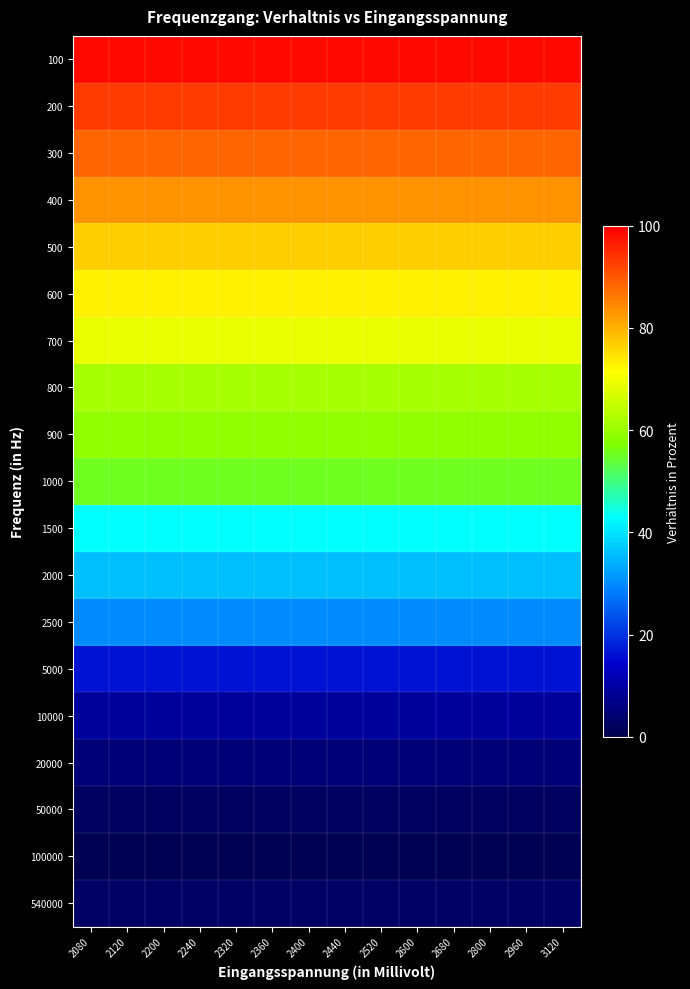

Reading right to left, what are all the values shown in this chart?

100: 3120=98.7	2960=98.7	2800=98.7	2680=98.7	2600=98.7	2520=98.7	2440=98.7	2400=98.7	2360=98.7	2320=98.7	2240=98.7	2200=98.7	2120=98.7	2080=98.7
200: 3120=93.2	2960=93.2	2800=93.2	2680=93.2	2600=93.2	2520=93.2	2440=93.2	2400=93.2	2360=93.2	2320=93.2	2240=93.2	2200=93.2	2120=93.2	2080=93.2
300: 3120=88.6	2960=88.6	2800=88.6	2680=88.6	2600=88.6	2520=88.6	2440=88.6	2400=88.6	2360=88.6	2320=88.6	2240=88.6	2200=88.6	2120=88.6	2080=88.6
400: 3120=83.6	2960=83.6	2800=83.6	2680=83.6	2600=83.6	2520=83.6	2440=83.6	2400=83.6	2360=83.6	2320=83.6	2240=83.6	2200=83.6	2120=83.6	2080=83.6
500: 3120=76.9	2960=76.9	2800=76.9	2680=76.9	2600=76.9	2520=76.9	2440=76.9	2400=76.9	2360=76.9	2320=76.9	2240=76.9	2200=76.9	2120=76.9	2080=76.9
600: 3120=73.0	2960=73.0	2800=73.0	2680=73.0	2600=73.0	2520=73.0	2440=73.0	2400=73.0	2360=73.0	2320=73.0	2240=73.0	2200=73.0	2120=73.0	2080=73.0
700: 3120=68.9	2960=68.9	2800=68.9	2680=68.9	2600=68.9	2520=68.9	2440=68.9	2400=68.9	2360=68.9	2320=68.9	2240=68.9	2200=68.9	2120=68.9	2080=68.9
800: 3120=61.7	2960=61.7	2800=61.7	2680=61.7	2600=61.7	2520=61.7	2440=61.7	2400=61.7	2360=61.7	2320=61.7	2240=61.7	2200=61.7	2120=61.7	2080=61.7
900: 3120=59.3	2960=59.3	2800=59.3	2680=59.3	2600=59.3	2520=59.3	2440=59.3	2400=59.3	2360=59.3	2320=59.3	2240=59.3	2200=59.3	2120=59.3	2080=59.3
1000: 3120=55.2	2960=55.2	2800=55.2	2680=55.2	2600=55.2	2520=55.2	2440=55.2	2400=55.2	2360=55.2	2320=55.2	2240=55.2	2200=55.2	2120=55.2	2080=55.2
1500: 3120=42.9	2960=42.9	2800=42.9	2680=42.9	2600=42.9	2520=42.9	2440=42.9	2400=42.9	2360=42.9	2320=42.9	2240=42.9	2200=42.9	2120=42.9	2080=42.9
2000: 3120=35.7	2960=35.7	2800=35.7	2680=35.7	2600=35.7	2520=35.7	2440=35.7	2400=35.7	2360=35.7	2320=35.7	2240=35.7	2200=35.7	2120=35.7	2080=35.7
2500: 3120=30.0	2960=30.0	2800=30.0	2680=30.0	2600=30.0	2520=30.0	2440=30.0	2400=30.0	2360=30.0	2320=30.0	2240=30.0	2200=30.0	2120=30.0	2080=30.0
5000: 3120=16.6	2960=16.6	2800=16.6	2680=16.6	2600=16.6	2520=16.6	2440=16.6	2400=16.6	2360=16.6	2320=16.6	2240=16.6	2200=16.6	2120=16.6	2080=16.6
10000: 3120=9.1	2960=9.1	2800=9.1	2680=9.1	2600=9.1	2520=9.1	2440=9.1	2400=9.1	2360=9.1	2320=9.1	2240=9.1	2200=9.1	2120=9.1	2080=9.1
20000: 3120=4.9	2960=4.9	2800=4.9	2680=4.9	2600=4.9	2520=4.9	2440=4.9	2400=4.9	2360=4.9	2320=4.9	2240=4.9	2200=4.9	2120=4.9	2080=4.9
50000: 3120=2.0	2960=2.0	2800=2.0	2680=2.0	2600=2.0	2520=2.0	2440=2.0	2400=2.0	2360=2.0	2320=2.0	2240=2.0	2200=2.0	2120=2.0	2080=2.0
100000: 3120=1.0	2960=1.0	2800=1.0	2680=1.0	2600=1.0	2520=1.0	2440=1.0	2400=1.0	2360=1.0	2320=1.0	2240=1.0	2200=1.0	2120=1.0	2080=1.0
540000: 3120=2.9	2960=2.9	2800=2.9	2680=2.9	2600=2.9	2520=2.9	2440=2.9	2400=2.9	2360=2.9	2320=2.9	2240=2.9	2200=2.9	2120=2.9	2080=2.9